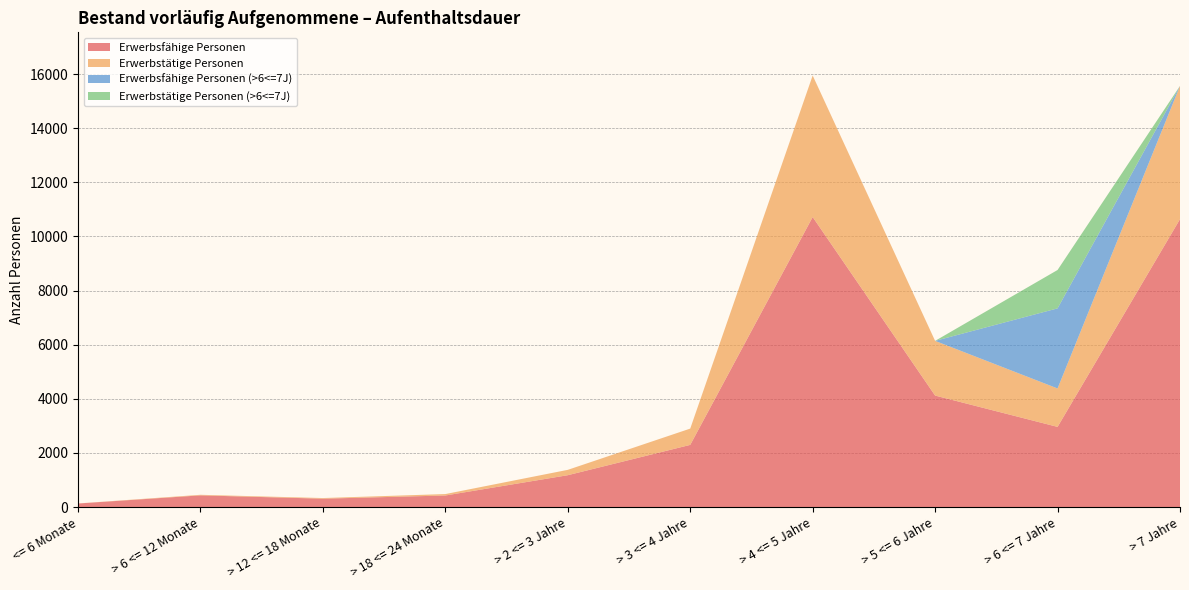

Reading right to left, what are all the values shown in this chart?

Erwerbsfähige Personen: 10638	2963	4120	10717	2298	1178	428	310	433	132
Erwerbstätige Personen: 4923	1420	2021	5229	602	198	53	24	21	2
Erwerbsfähige Personen (>6<=7J): 0	2959	0	0	0	0	0	0	0	0
Erwerbstätige Personen (>6<=7J): 0	1418	0	0	0	0	0	0	0	0